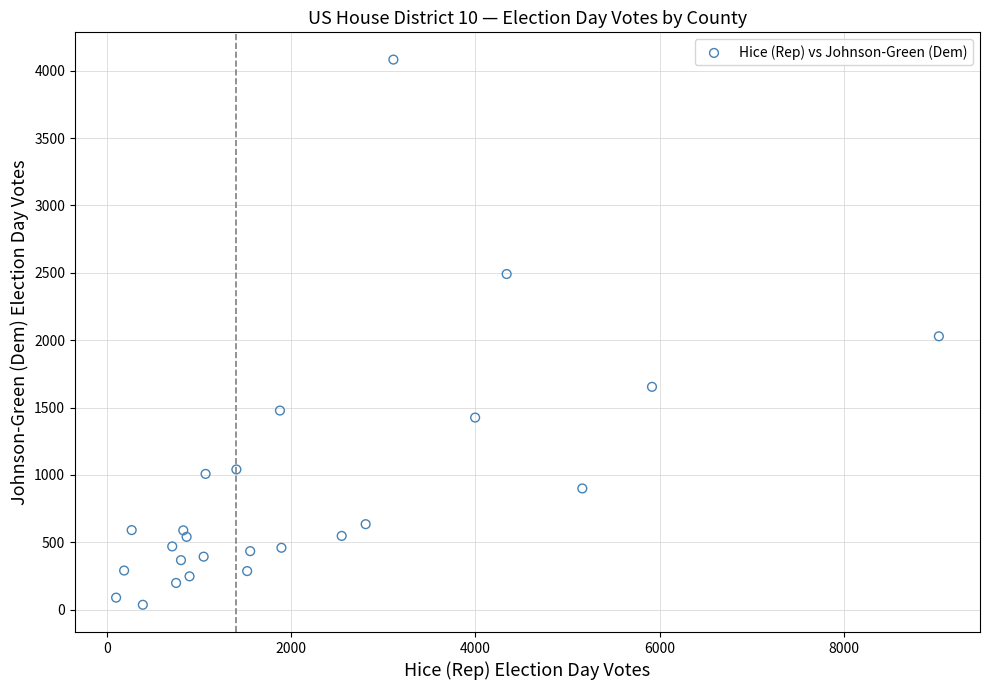

What is the range of Y values (max minus min)?

4045